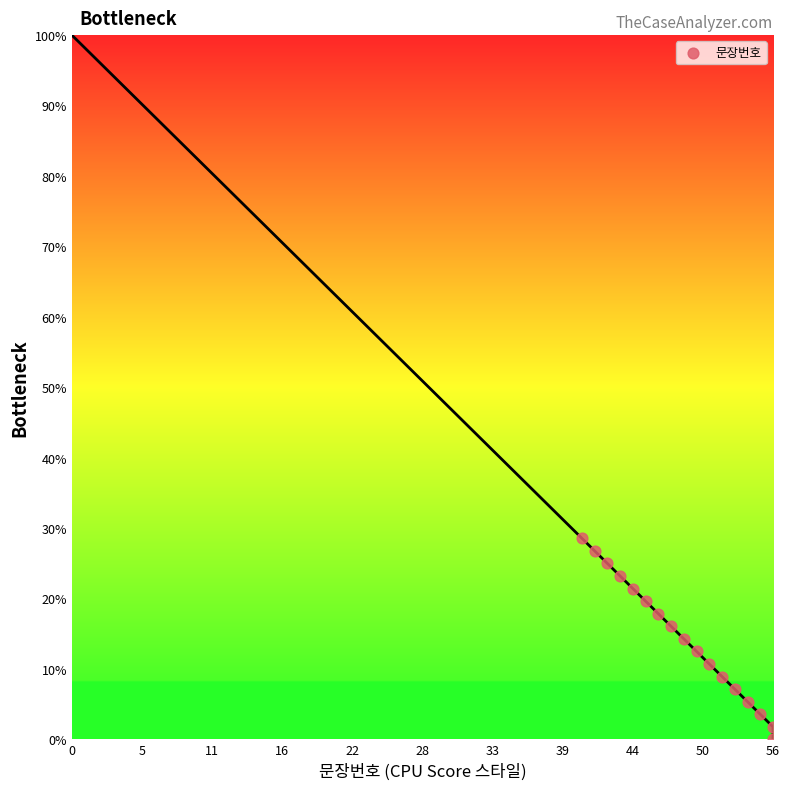

What is the range of Y values (max minus min)?

28.6